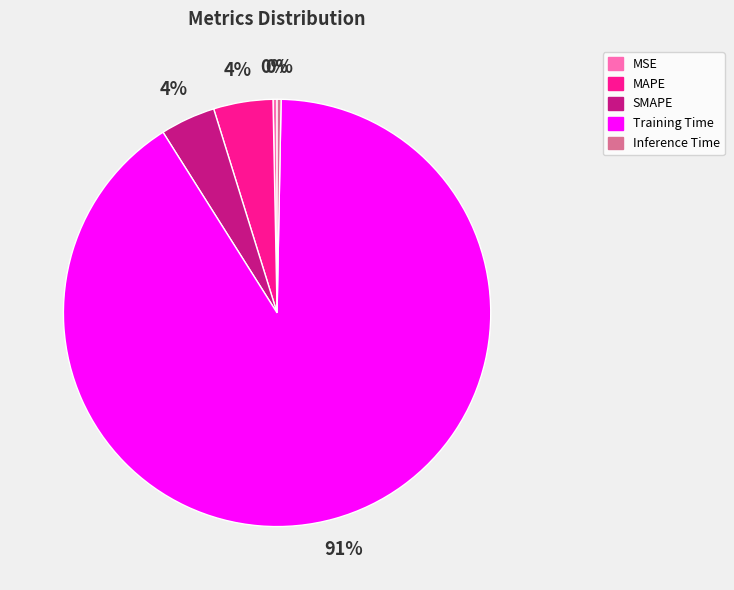

Which slice is the largest?

Training Time